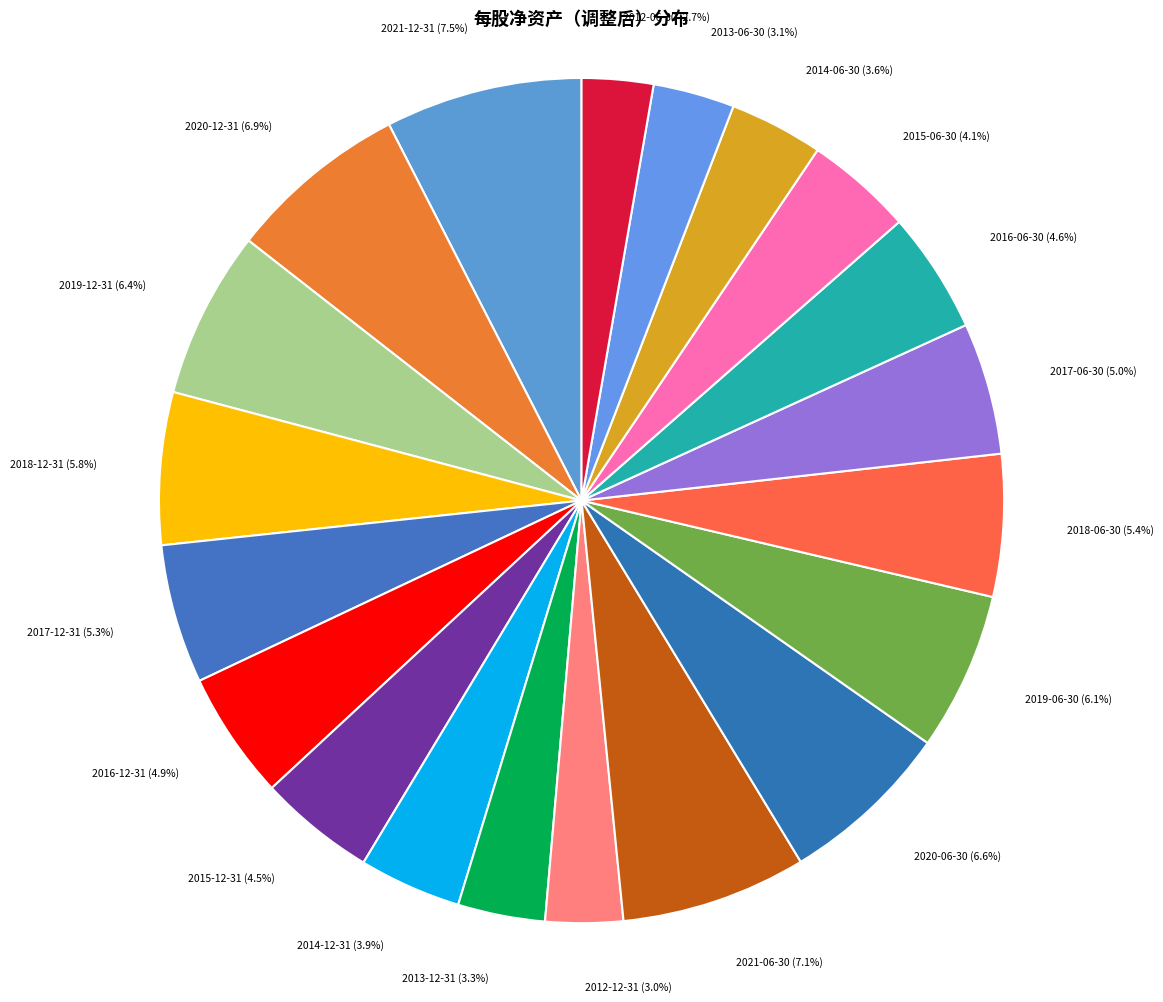

How many slices are in this pie chart?

20